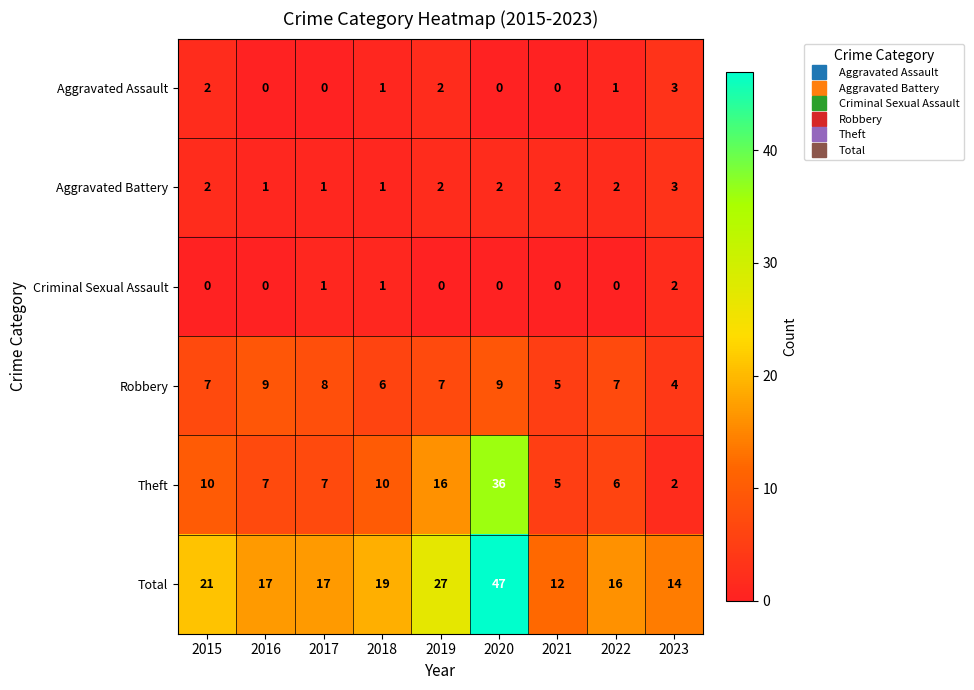

Which series has the widest spread of values?

Total